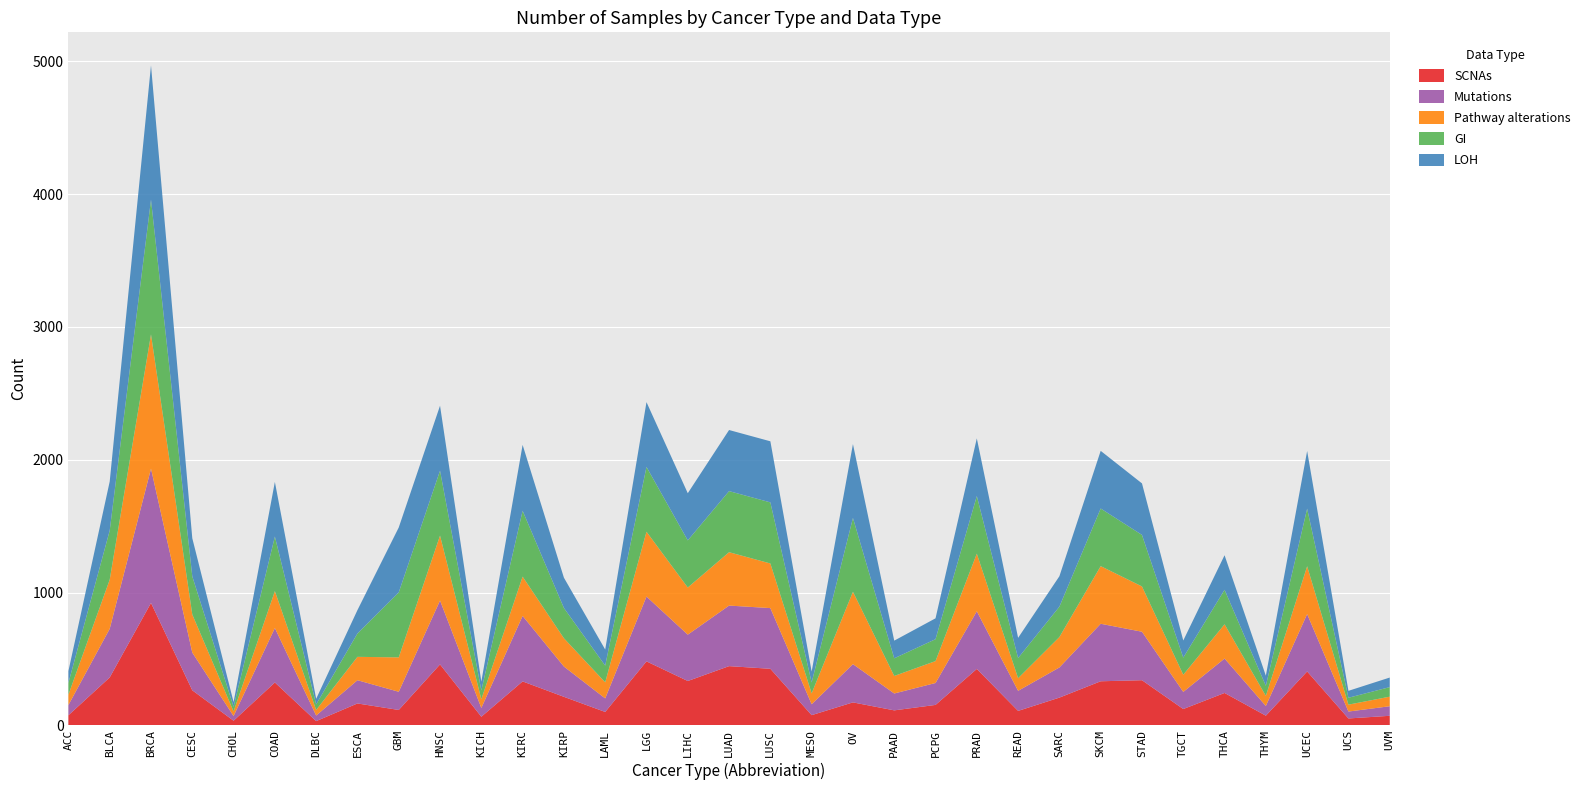

Reading left to right, transcribe all the data shown in this chart.

SCNAs: ACC=76	BLCA=361	BRCA=922	CESC=264	CHOL=35	COAD=323	DLBC=32	ESCA=165	GBM=116	HNSC=459	KICH=65	KIRC=331	KIRP=215	LAML=101	LGG=482	LIHC=334	LUAD=446	LUSC=426	MESO=77	OV=173	PAAD=113	PCPG=154	PRAD=425	READ=109	SARC=209	SKCM=332	STAD=340	TGCT=123	THCA=244	THYM=73	UCEC=406	UCS=52	UVM=72
Mutations: ACC=77	BLCA=366	BRCA=1011	CESC=284	CHOL=35	COAD=410	DLBC=42	ESCA=175	GBM=137	HNSC=481	KICH=66	KIRC=493	KIRP=228	LAML=102	LGG=488	LIHC=349	LUAD=456	LUSC=457	MESO=82	OV=288	PAAD=127	PCPG=165	PRAD=434	READ=151	SARC=227	SKCM=433	STAD=365	TGCT=129	THCA=259	THYM=73	UCEC=432	UCS=52	UVM=72
Pathway alterations: ACC=78	BLCA=370	BRCA=1011	CESC=287	CHOL=35	COAD=278	DLBC=42	ESCA=176	GBM=259	HNSC=489	KICH=66	KIRC=296	KIRP=213	LAML=121	LGG=488	LIHC=355	LUAD=402	LUSC=336	MESO=82	OV=545	PAAD=132	PCPG=165	PRAD=434	READ=95	SARC=229	SKCM=434	STAD=341	TGCT=129	THCA=258	THYM=76	UCEC=360	UCS=52	UVM=72
GI: ACC=89	BLCA=370	BRCA=1015	CESC=287	CHOL=35	COAD=411	DLBC=42	ESCA=176	GBM=489	HNSC=489	KICH=66	KIRC=496	KIRP=228	LAML=126	LGG=488	LIHC=355	LUAD=460	LUSC=460	MESO=82	OV=556	PAAD=133	PCPG=165	PRAD=434	READ=152	SARC=229	SKCM=434	STAD=388	TGCT=129	THCA=260	THYM=76	UCEC=434	UCS=52	UVM=72
LOH: ACC=89	BLCA=369	BRCA=1011	CESC=287	CHOL=35	COAD=411	DLBC=42	ESCA=176	GBM=489	HNSC=489	KICH=66	KIRC=496	KIRP=228	LAML=121	LGG=488	LIHC=355	LUAD=460	LUSC=460	MESO=82	OV=556	PAAD=133	PCPG=157	PRAD=434	READ=152	SARC=229	SKCM=434	STAD=388	TGCT=129	THCA=260	THYM=76	UCEC=434	UCS=52	UVM=72